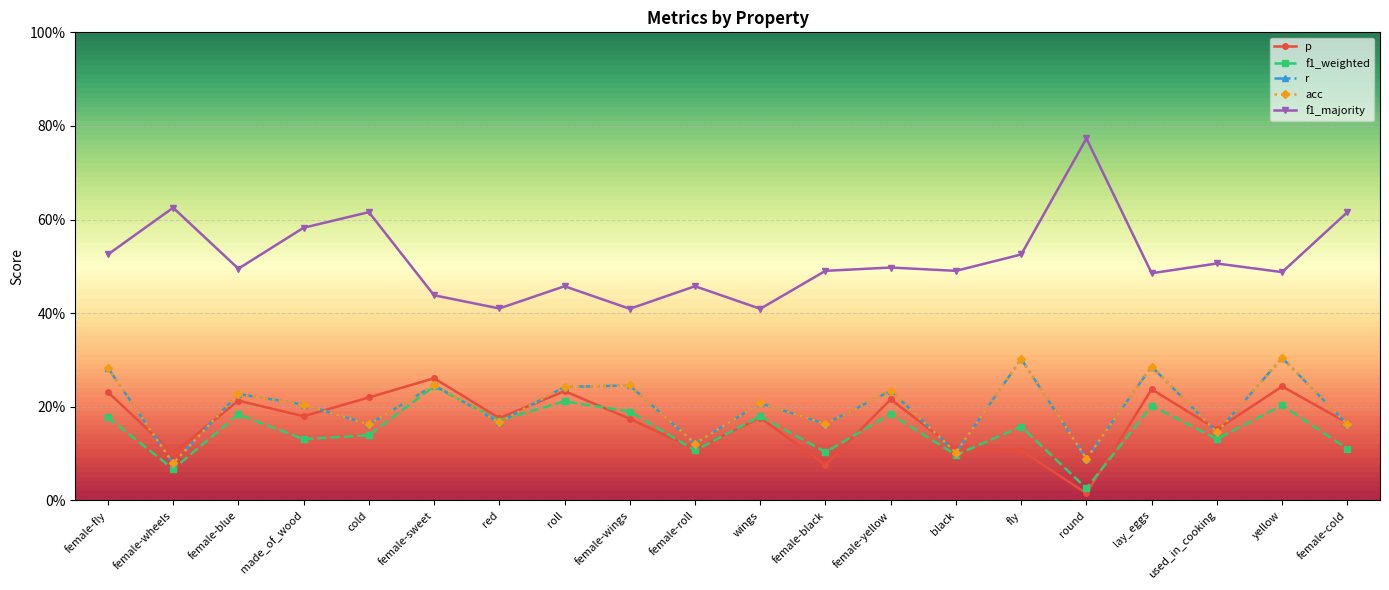

How many acc values are between 0 and 1?

20